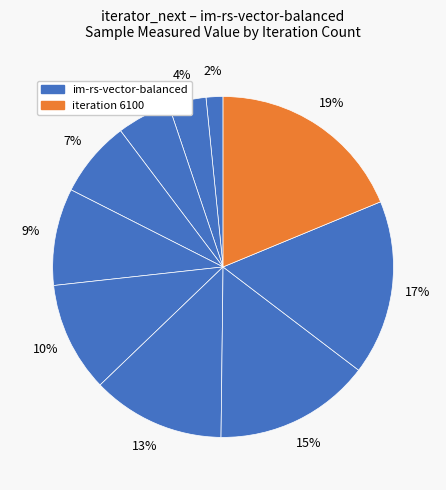

Count the number of slices in the pie.

10